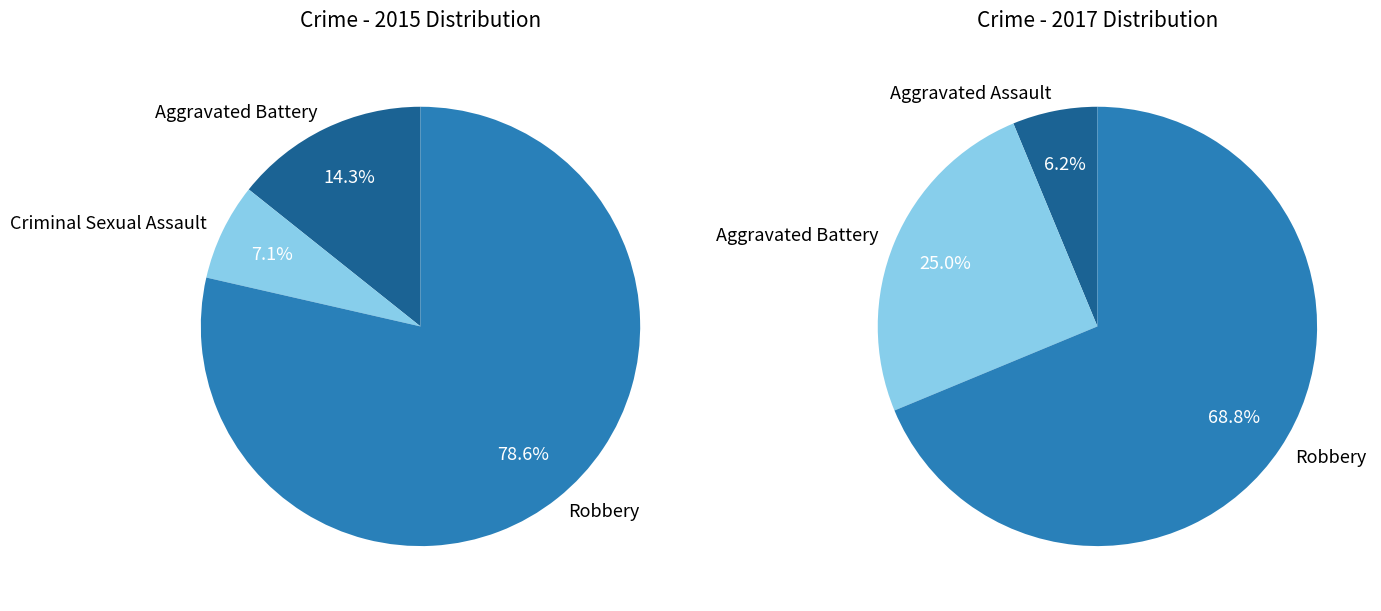

How many slices are in this pie chart?

4